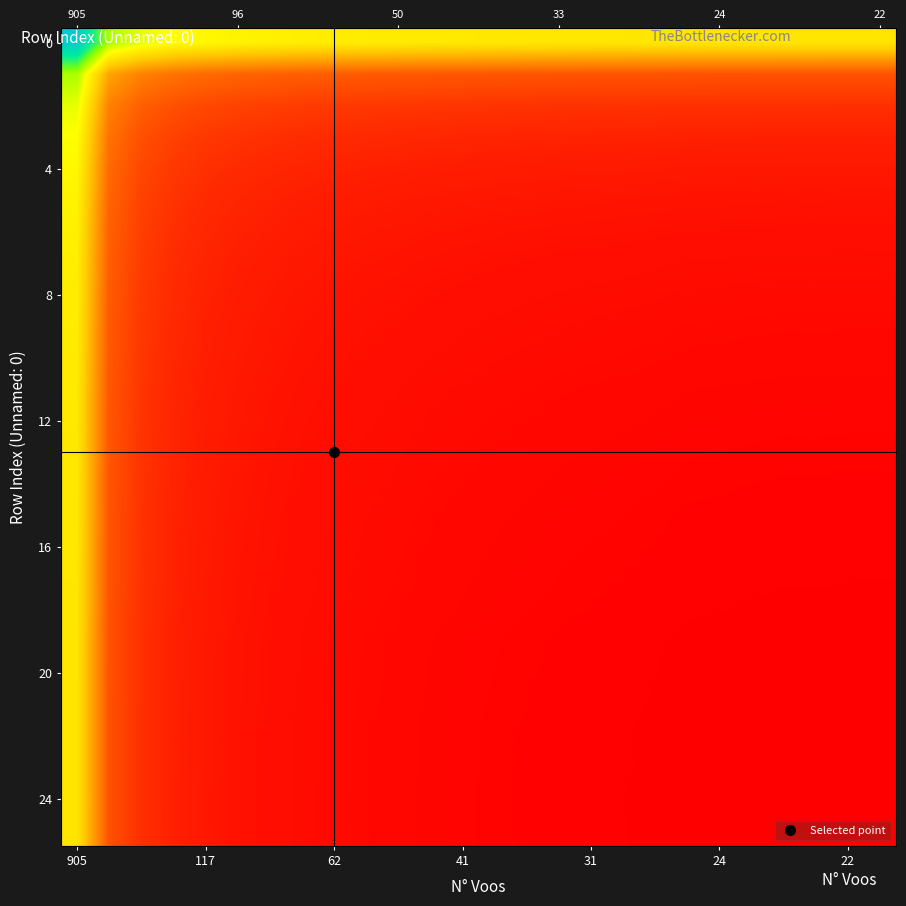

The value of 12 at 24 is 75.7. True or false?

True